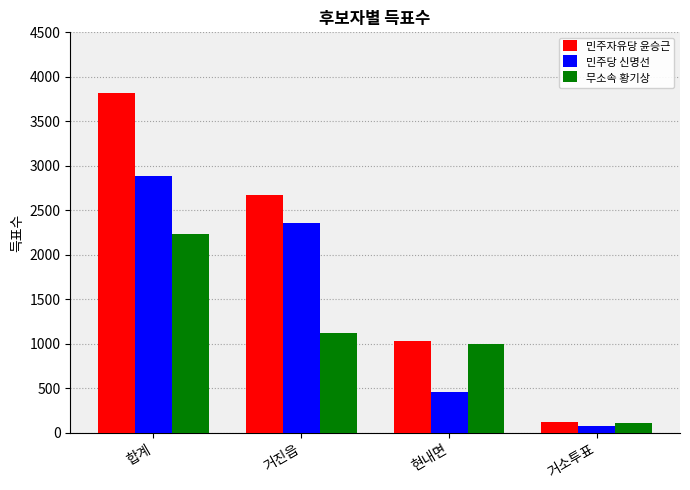

True or false: 무소속 황기상 has a value of 1334 at 현내면.

False